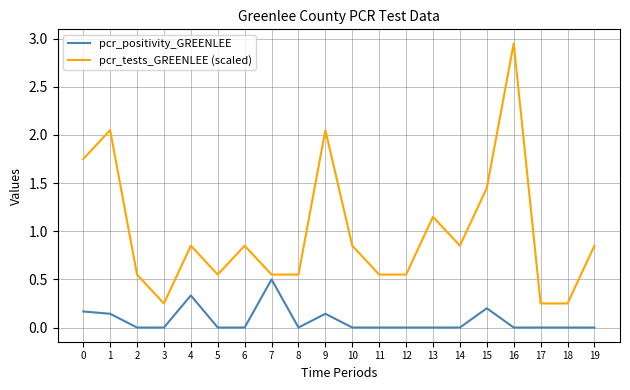

At 6, list the series in order from largest to smallest.

pcr_tests_GREENLEE (scaled), pcr_positivity_GREENLEE